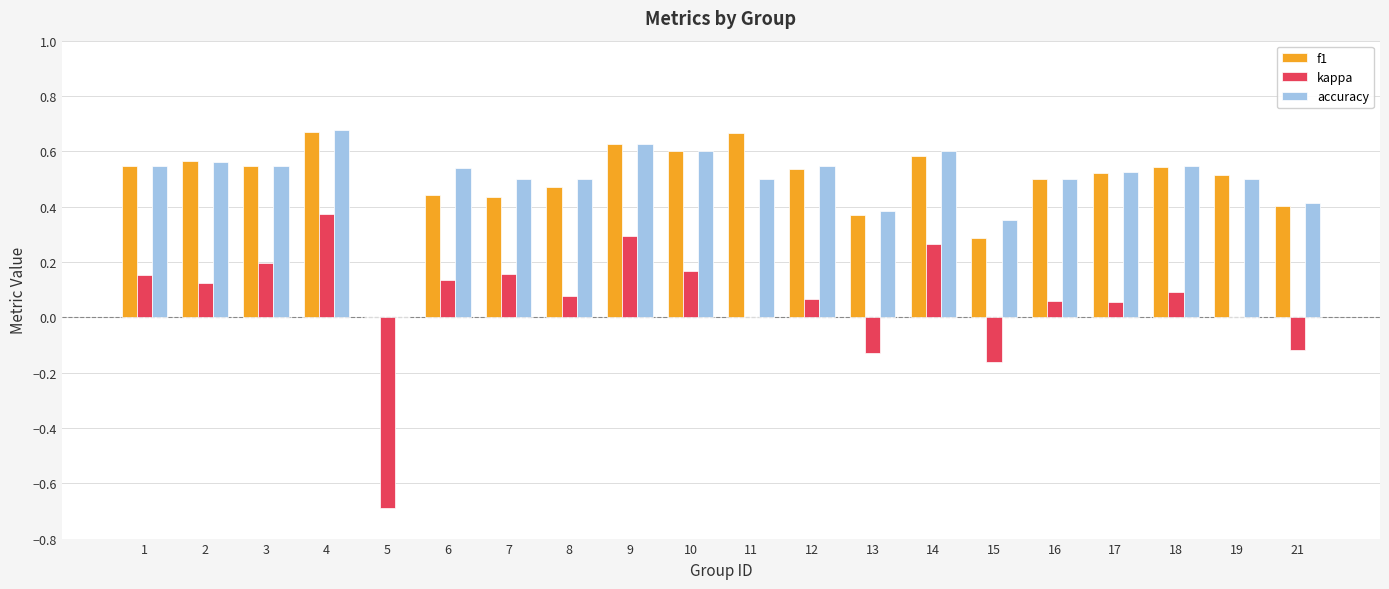

What is the sum of all kappa values?

1.1